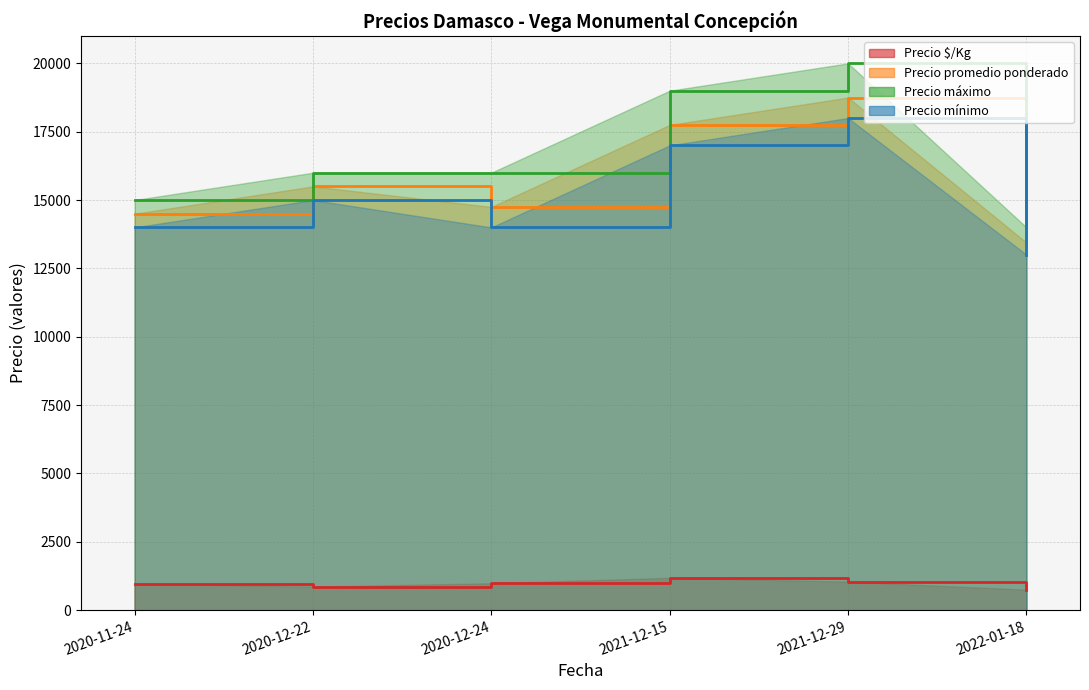

What are all the series names shown in the legend?

Precio $/Kg, Precio promedio ponderado, Precio máximo, Precio mínimo